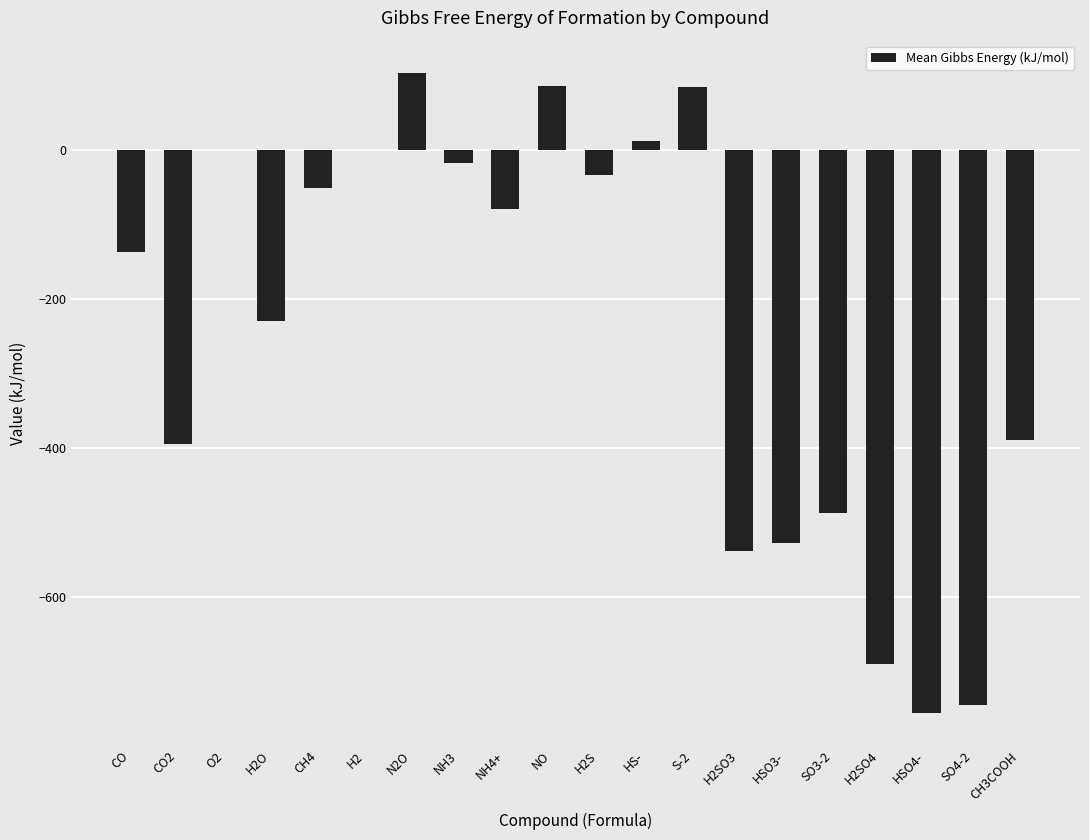

How many series are shown in this chart?

1